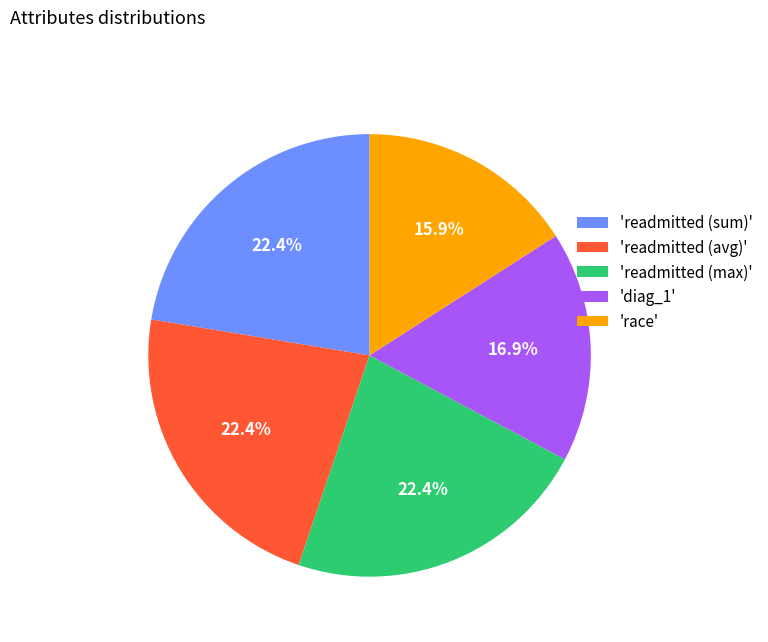

Which slice is the smallest?

'race'